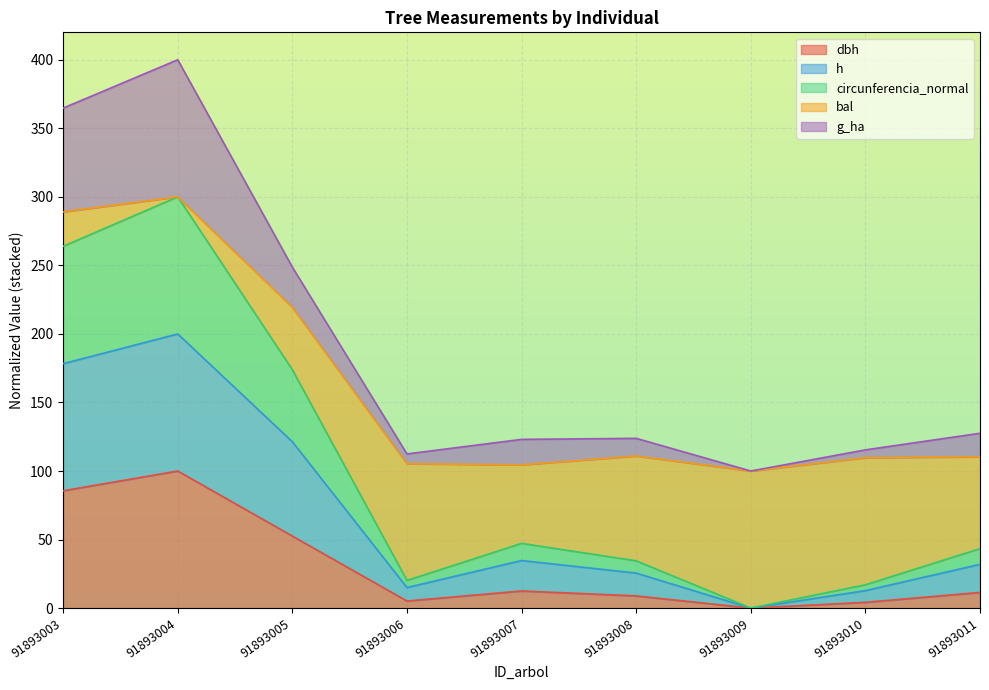

Is it true that circunferencia_normal equals 20.2 at 91893006?

True